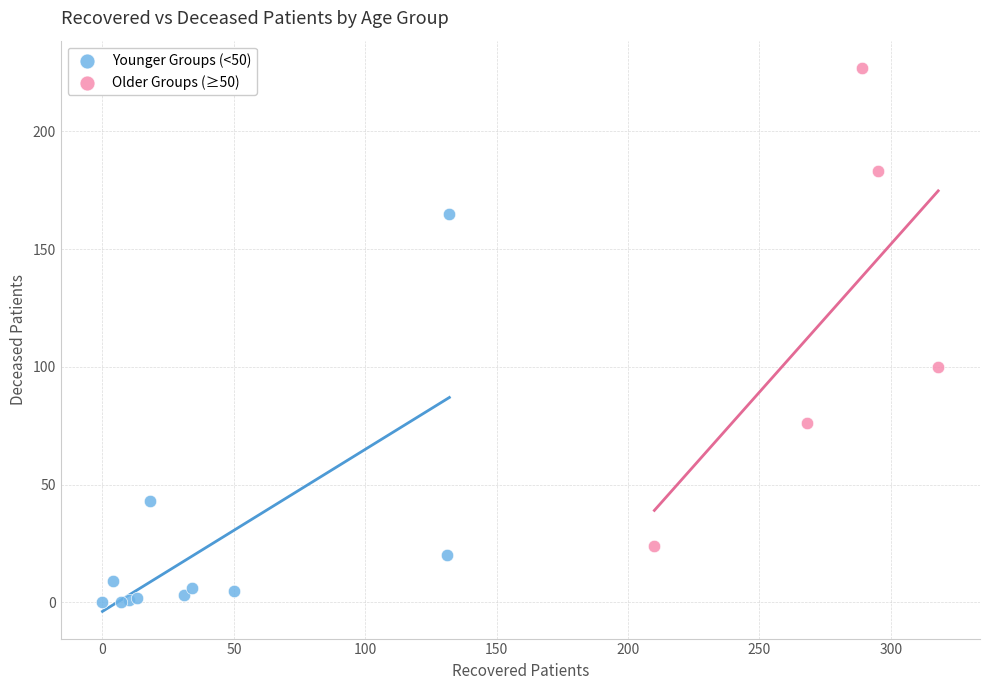

Which series reaches the maximum Y coordinate?

Older Groups (≥50)